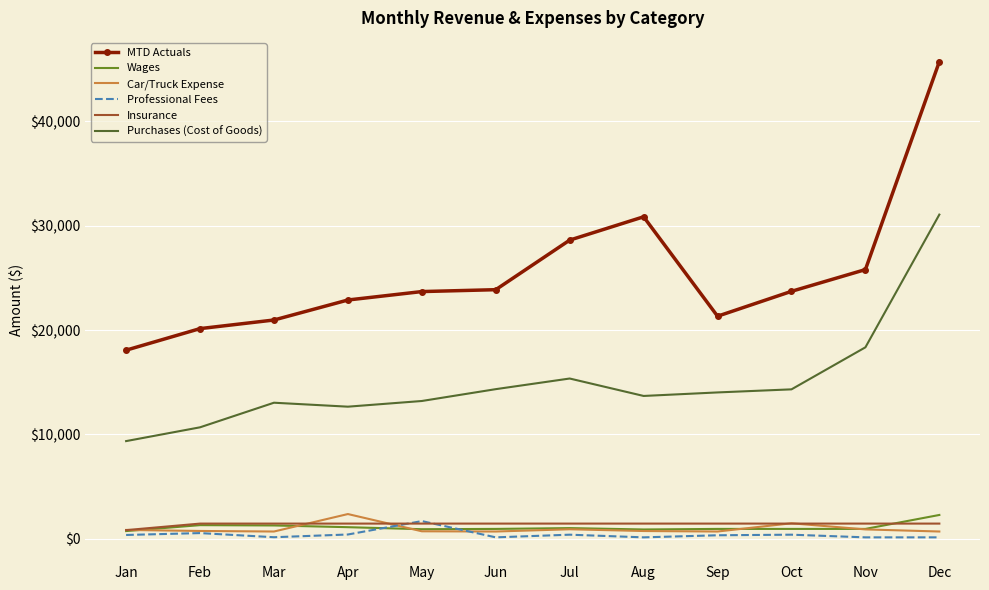

Read the MTD Actuals value at Feb.

20139.0